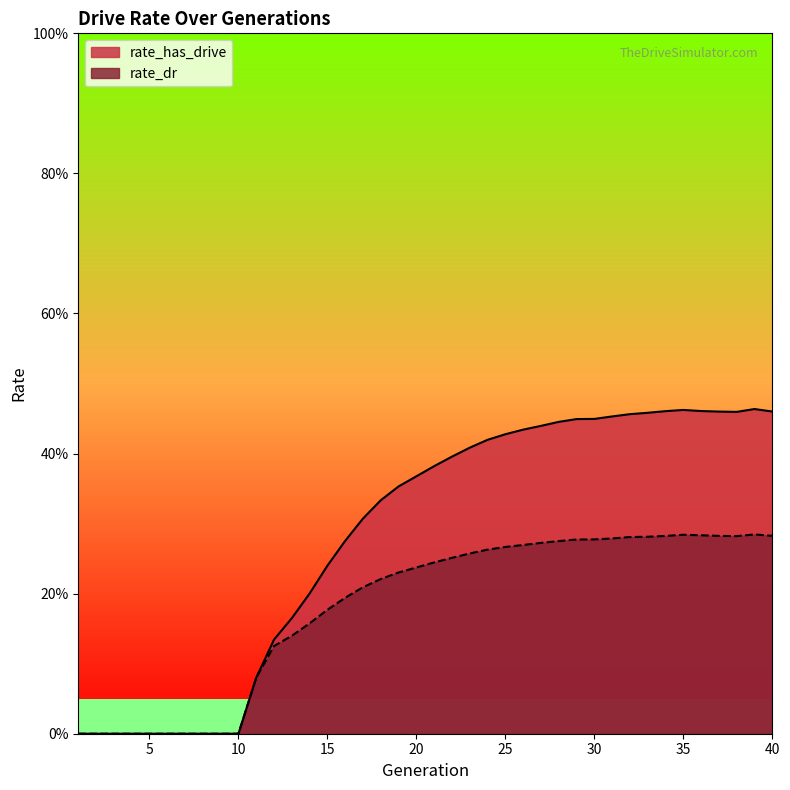

What is the sum of all rate_has_drive values?

11.3